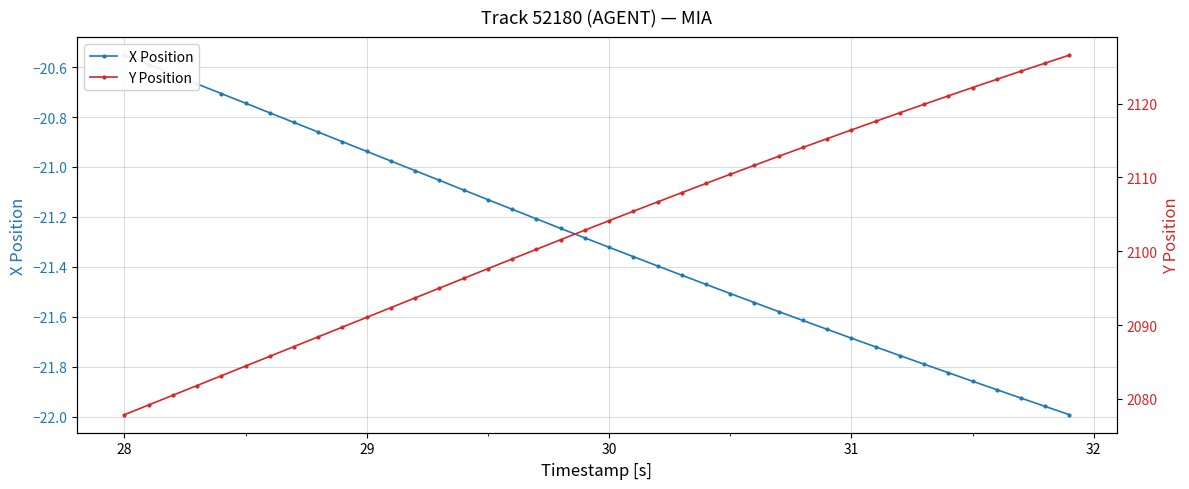

What is the maximum value shown in the chart?

2126.6